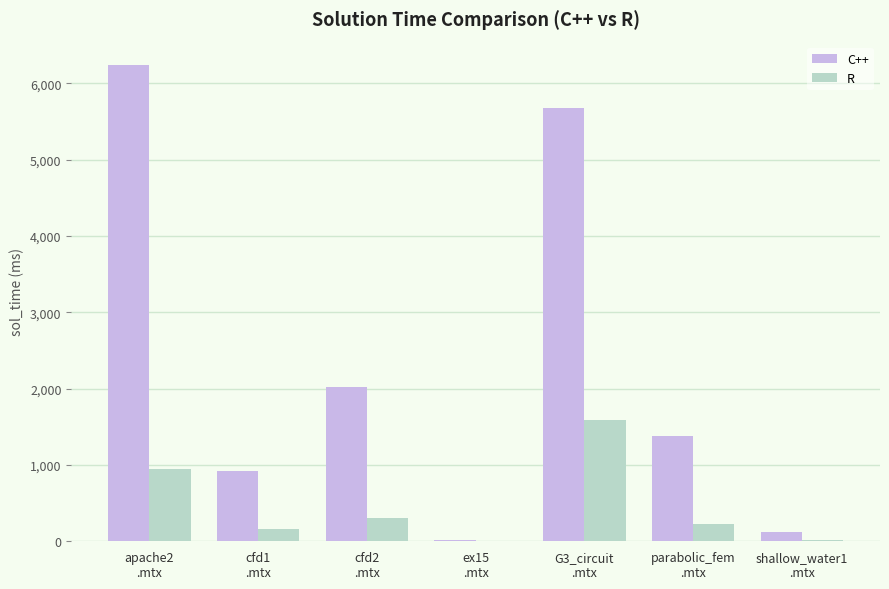

What is the sum of all C++ values?

16360.0